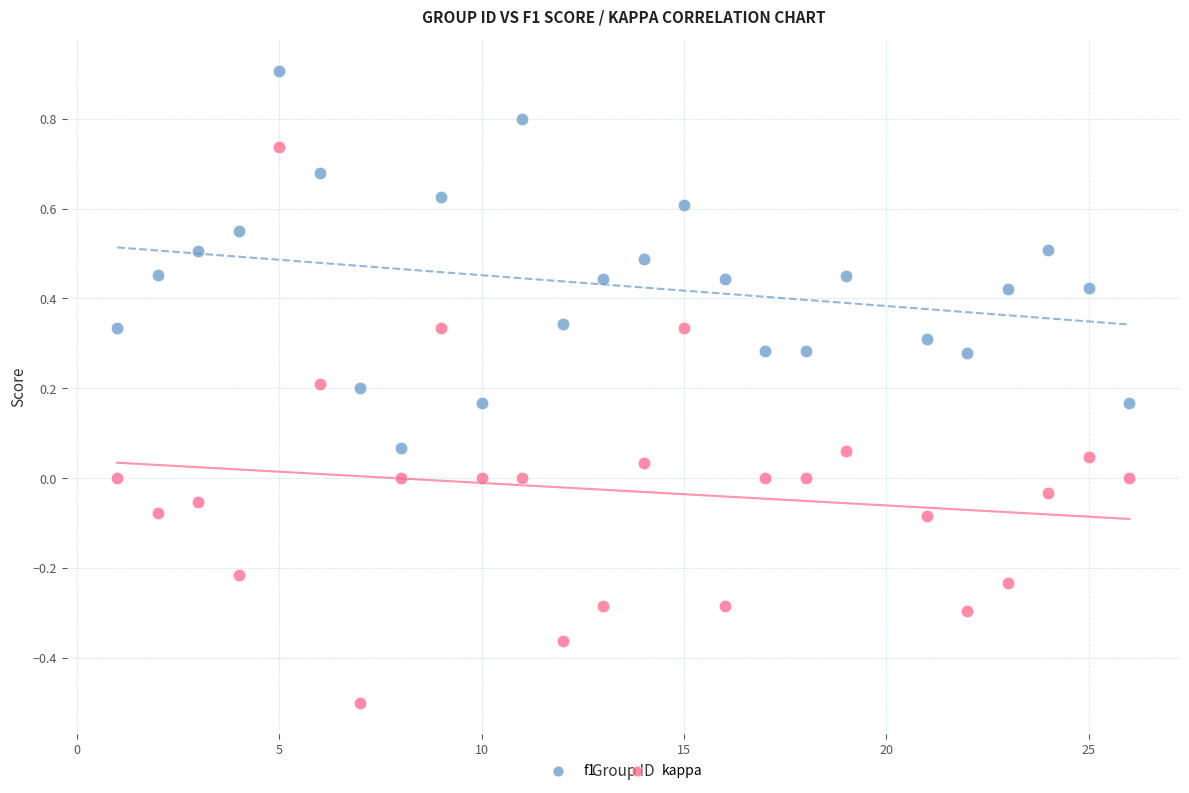

Across all data points, what is the range of Y values (max minus min)?

1.4